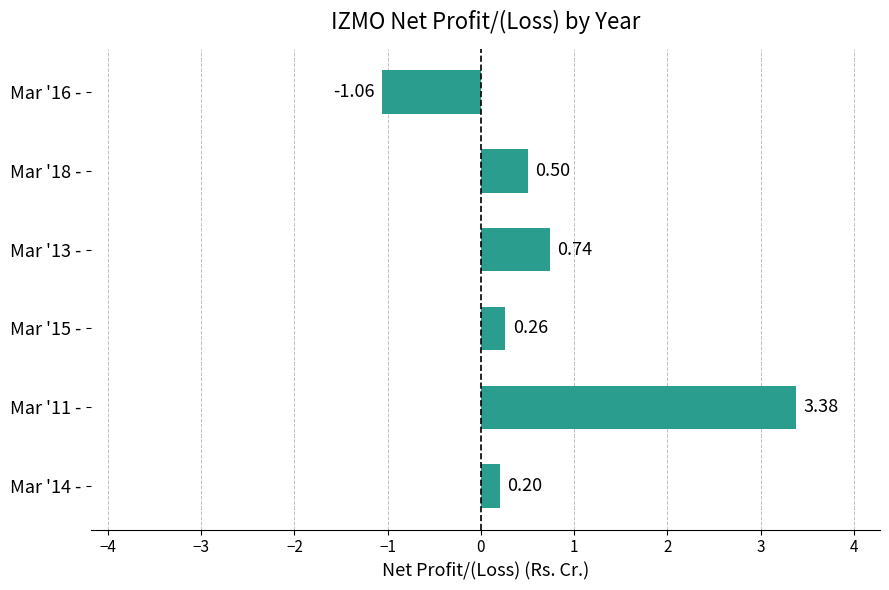

What is the sum of all values?

4.0